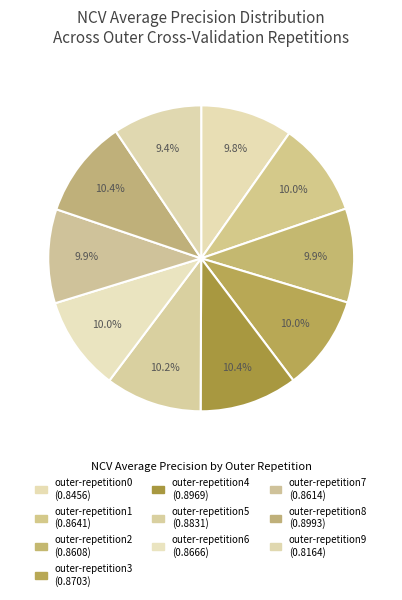

Which slice is the largest?

outer-repetition8